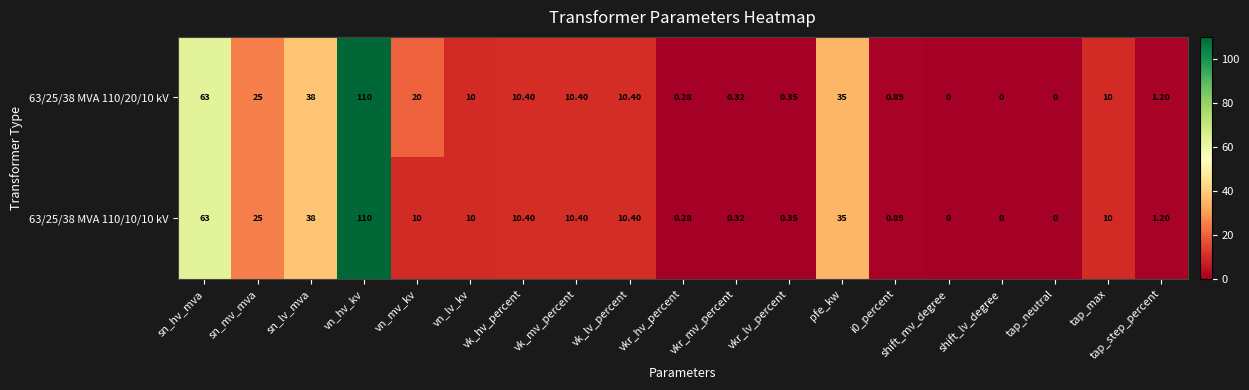

Where is 63/25/38 MVA 110/20/10 kV nearest to the value 55?

sn_hv_mva